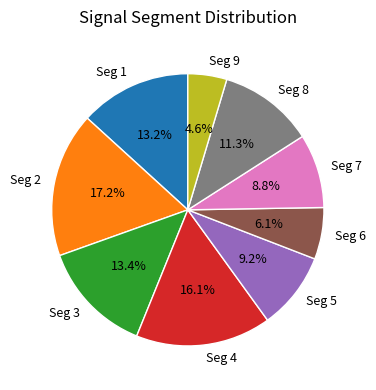

Which slice is the largest?

Seg 2